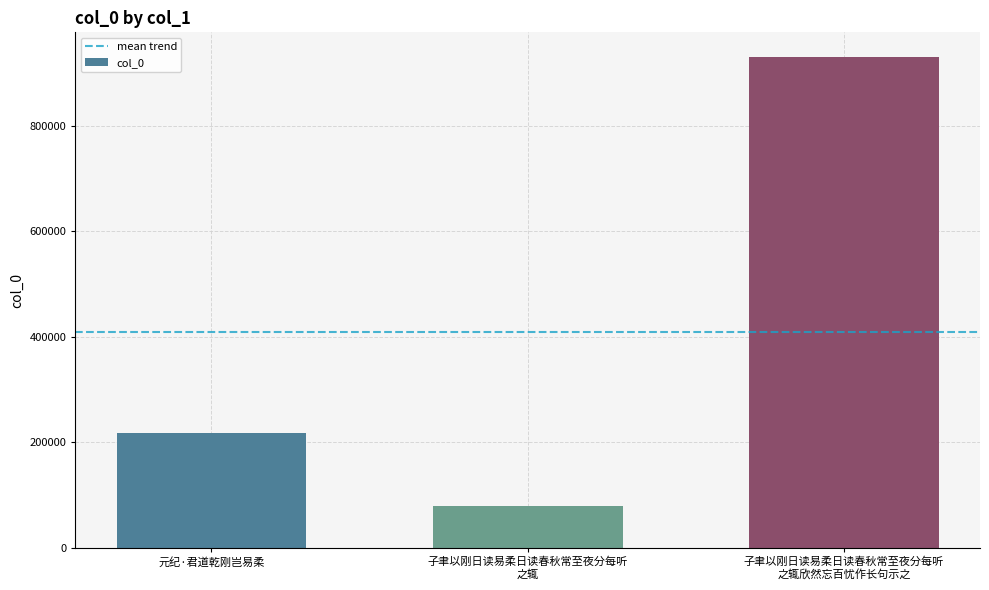

Where is the data nearest to the value 504613?

元纪·君道乾刚岂易柔